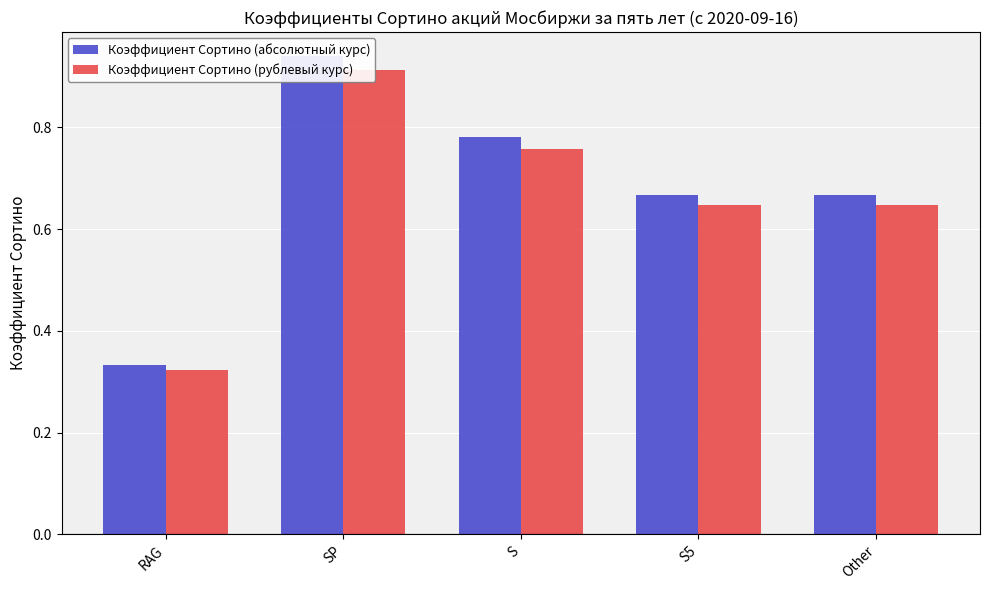

Which label corresponds to the smallest value in the chart?

RAG